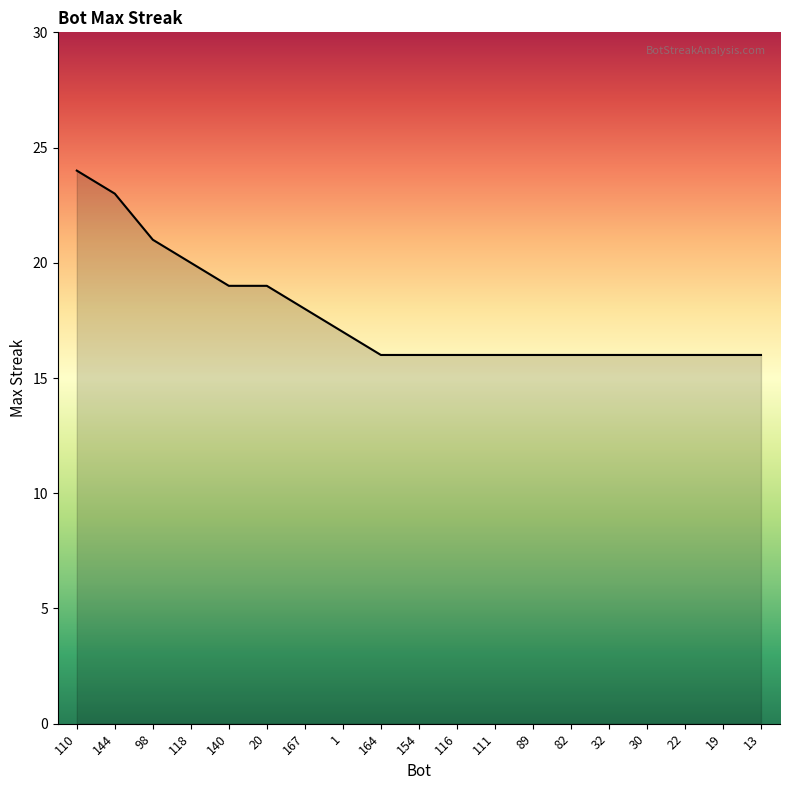

Approximately how many times larger is the value at 144 compared to 164?

1.4